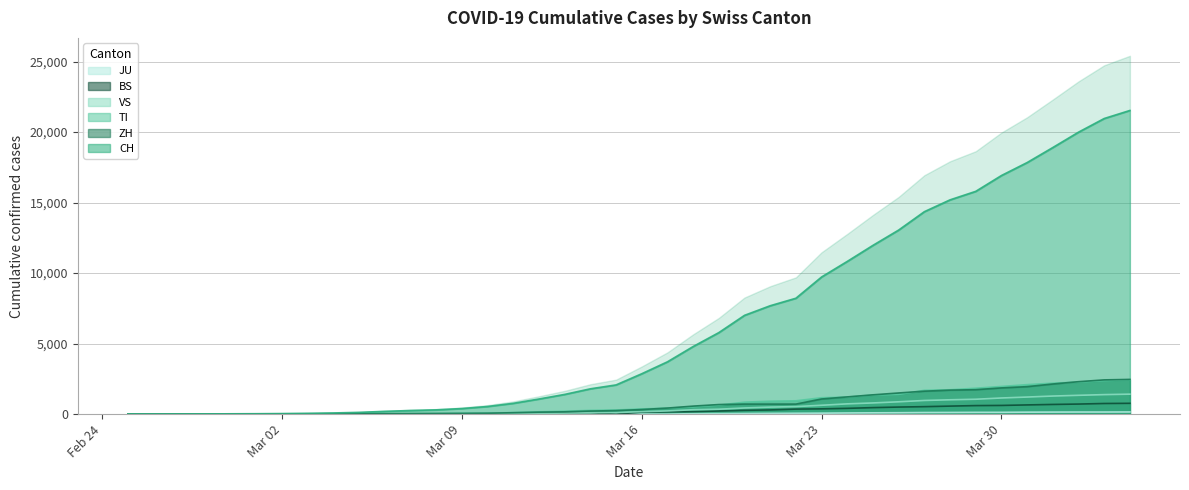

What is the maximum value for CH?

21529